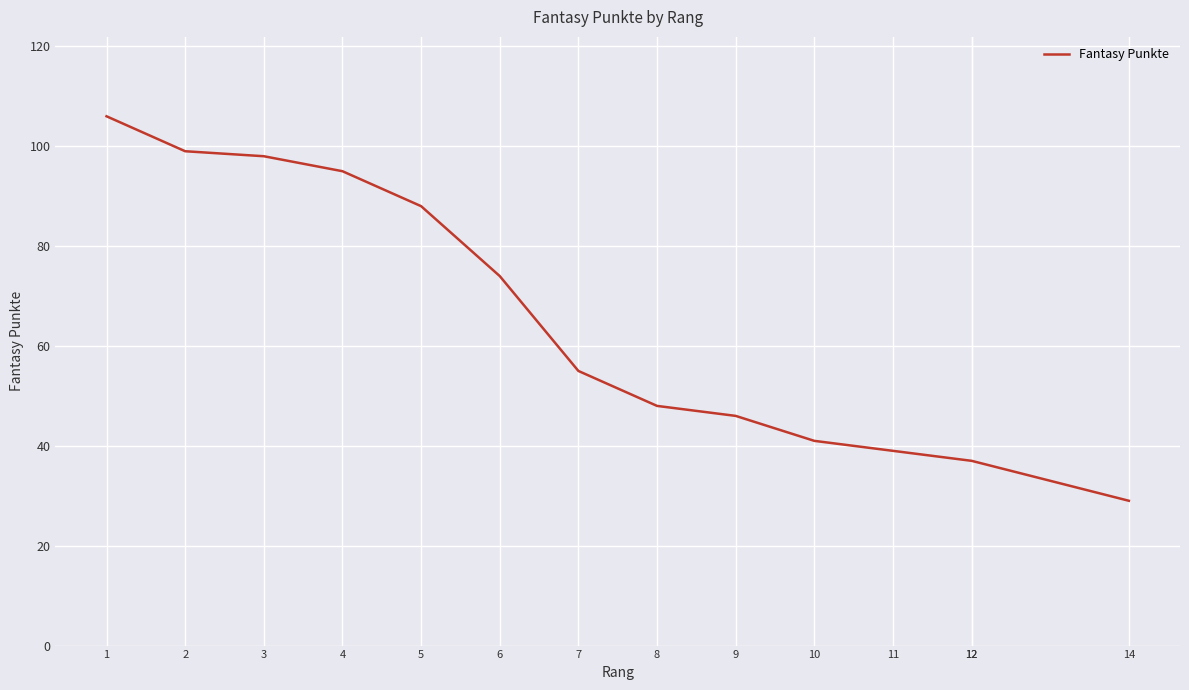

What is the sum of all values?

892